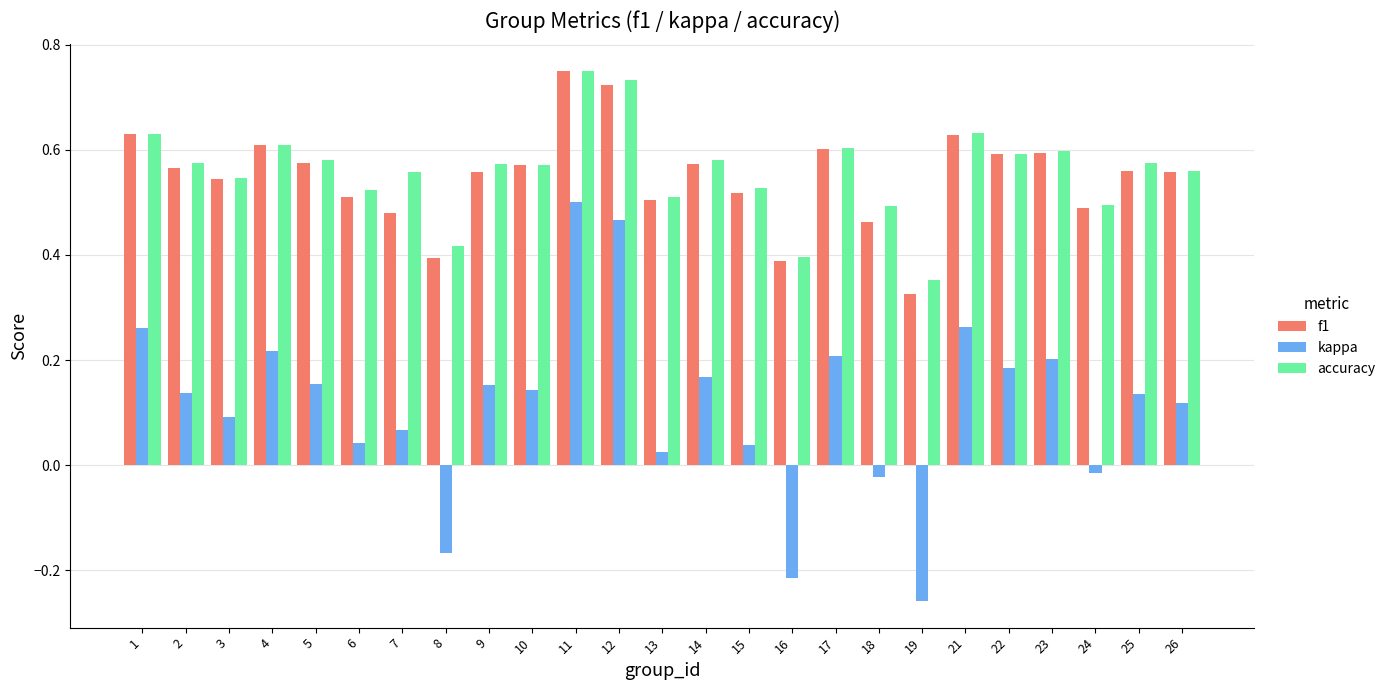

Count the number of categories in the chart.

25